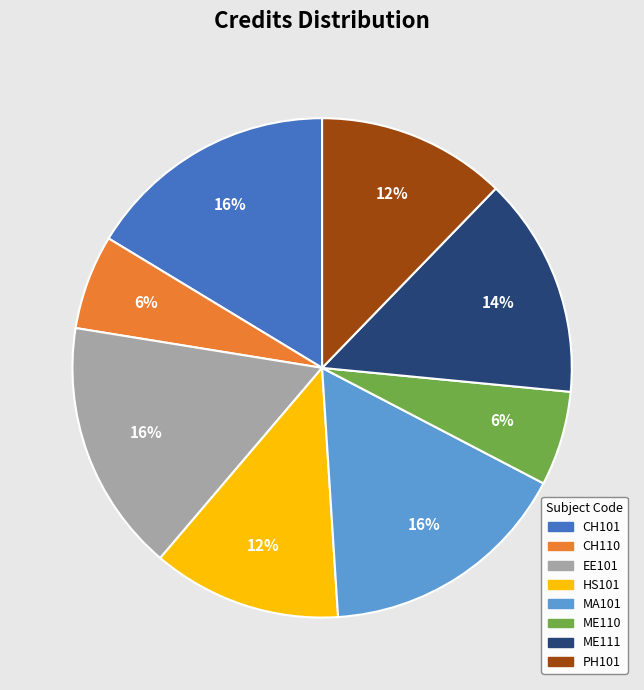

Combined, do PH101 and EE101 account for over 50%?

No